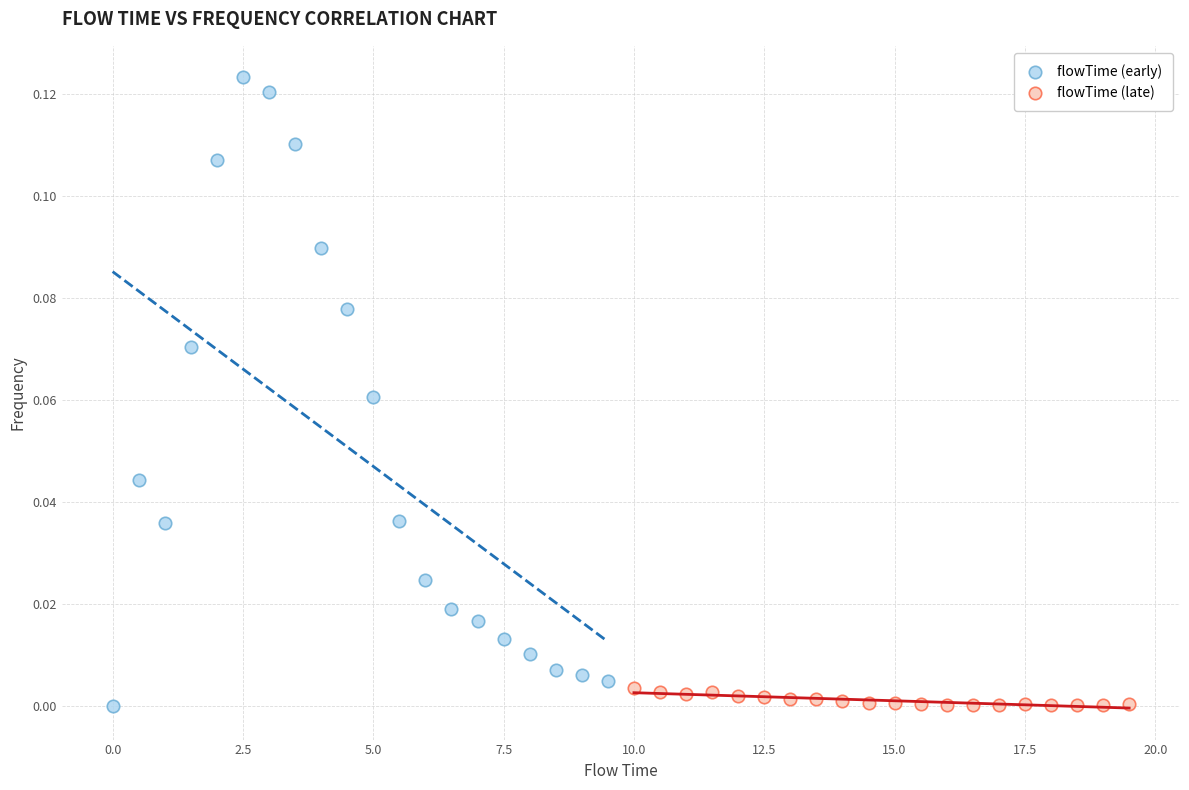

Which series has the widest spread of Y values?

flowTime (early)